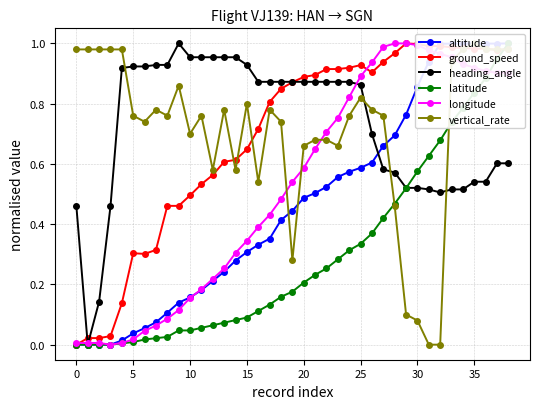

The vertical_rate series shows 0.1 at 29. True or false?

True